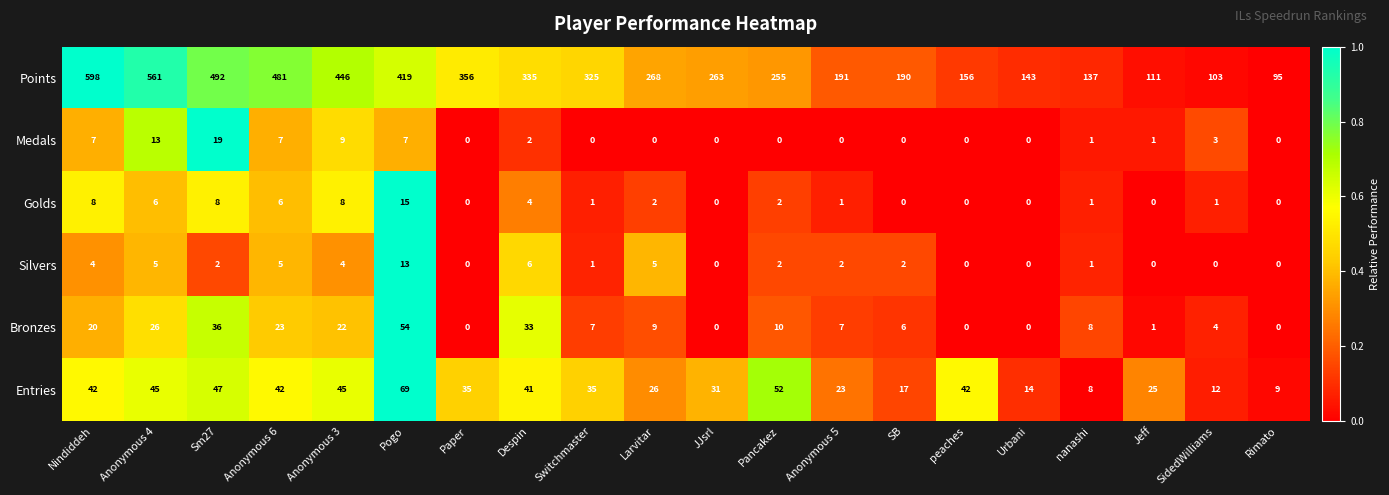

What is the total value across all series at peaches?

198